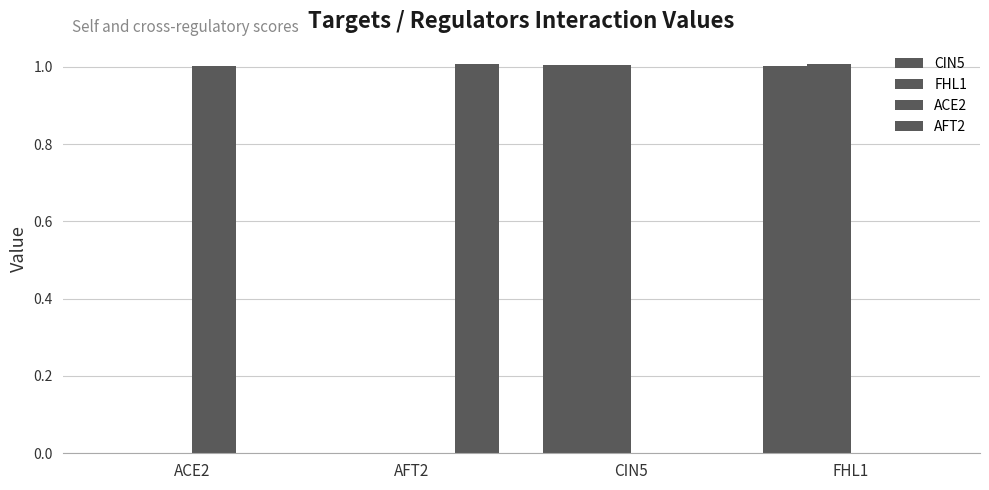

How many data points does each series have?

4